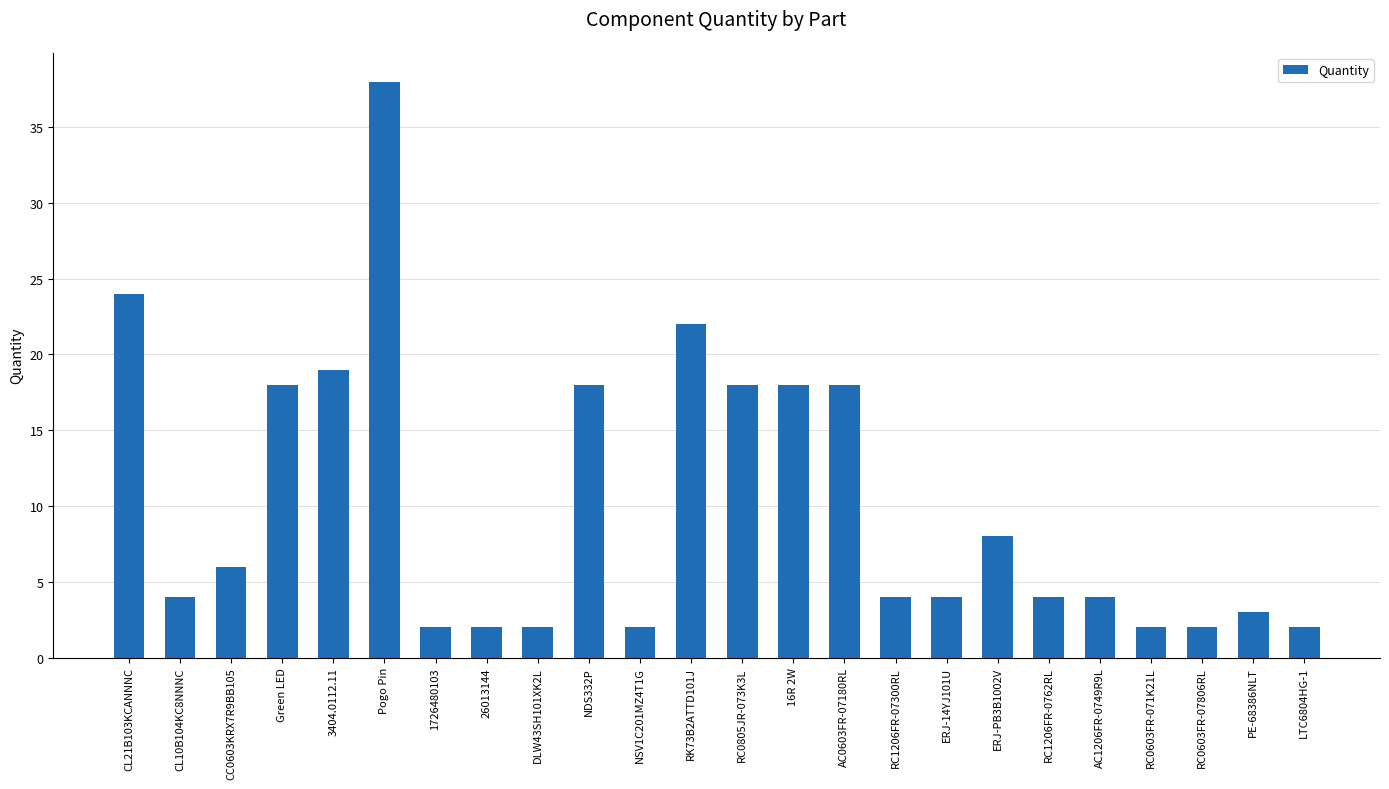

What is the change in value from Pogo Pin to PE-68386NLT?

-35